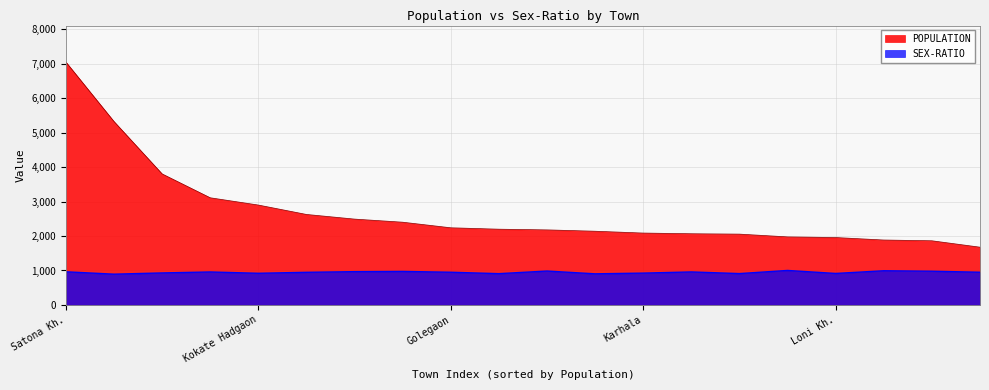

Where does the SEX-RATIO series first go above 949?

Satona Kh.